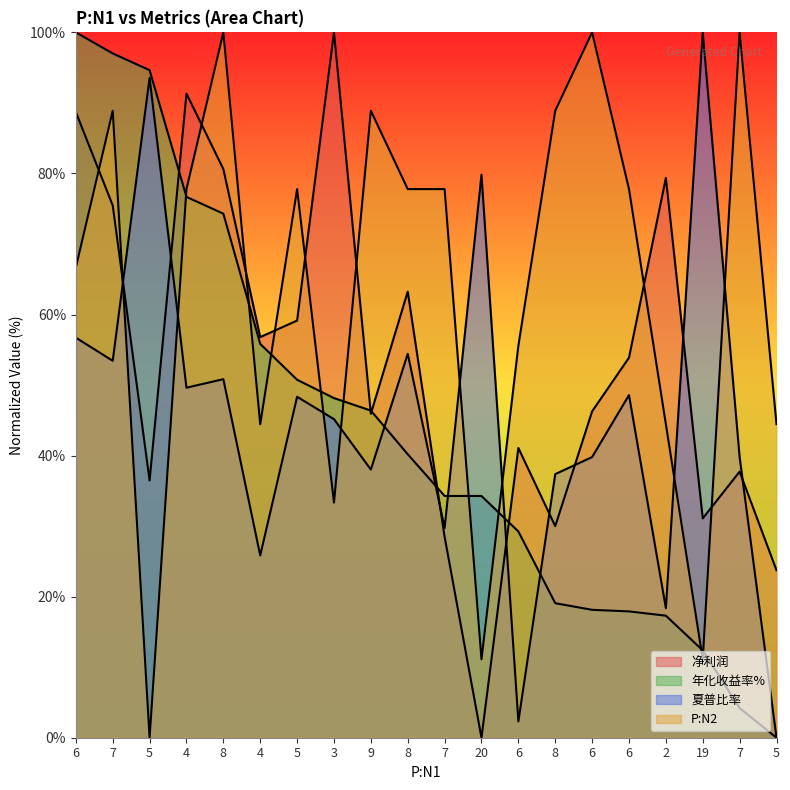

True or false: 净利润_norm has a value of -50.0 at 20.

False